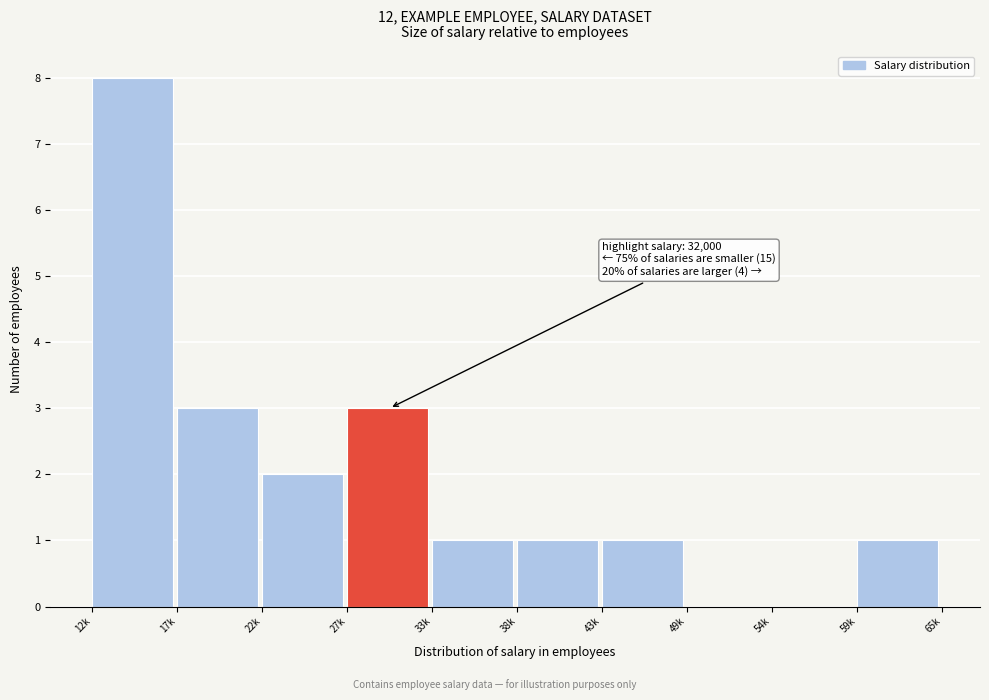

Reading left to right, extract all data points from this chart.

12k=8	17k=3	22k=2	27k=3	33k=1	38k=1	43k=1	49k=0	54k=0	59k=1